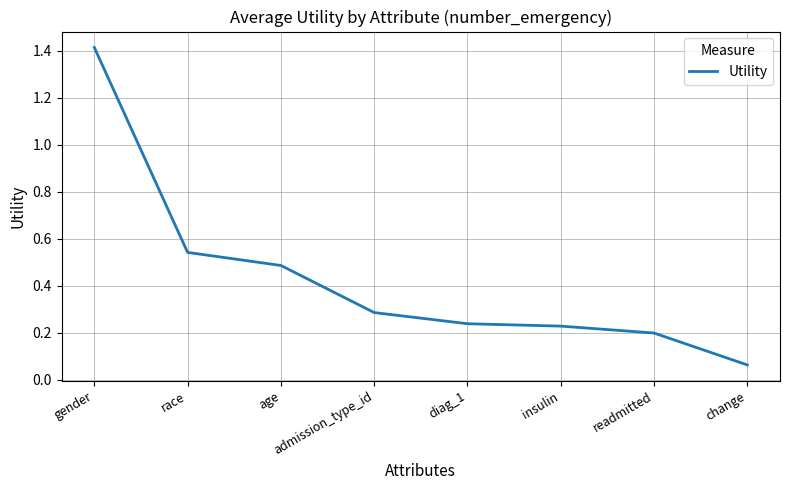

True or false: the data has more than 2 interior local peaks.

False